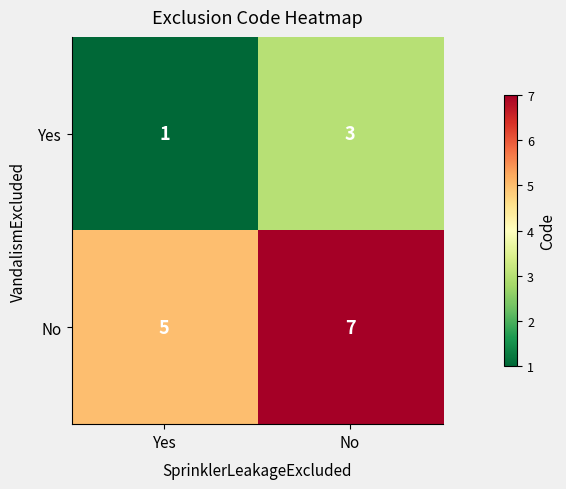

At which label does Yes reach its peak?

No